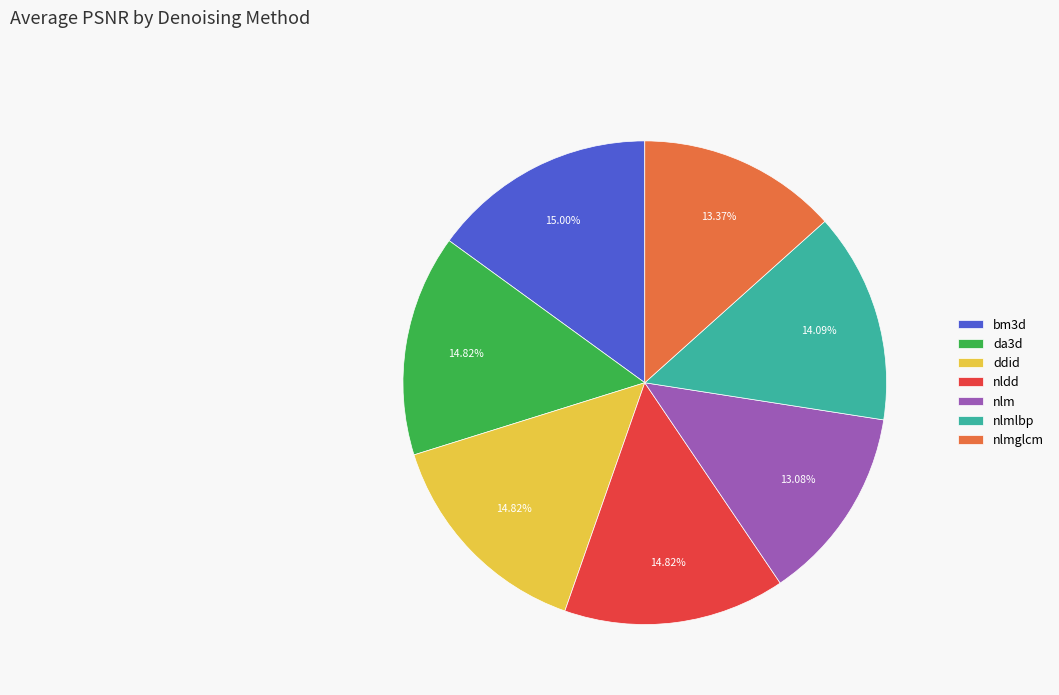

True or false: nldd accounts for 15% of the total.

True